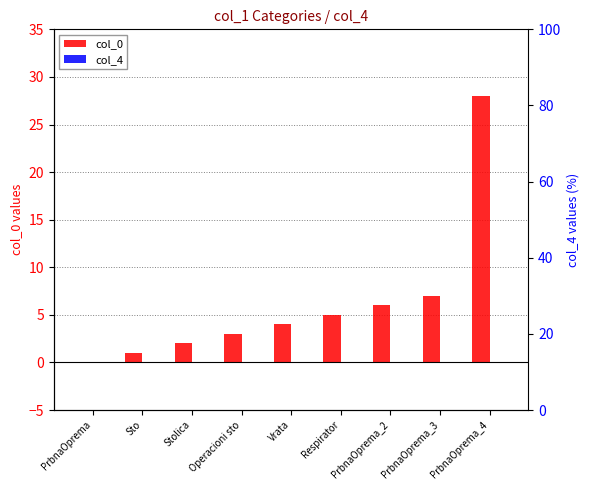

How many distinct data groups are displayed?

2